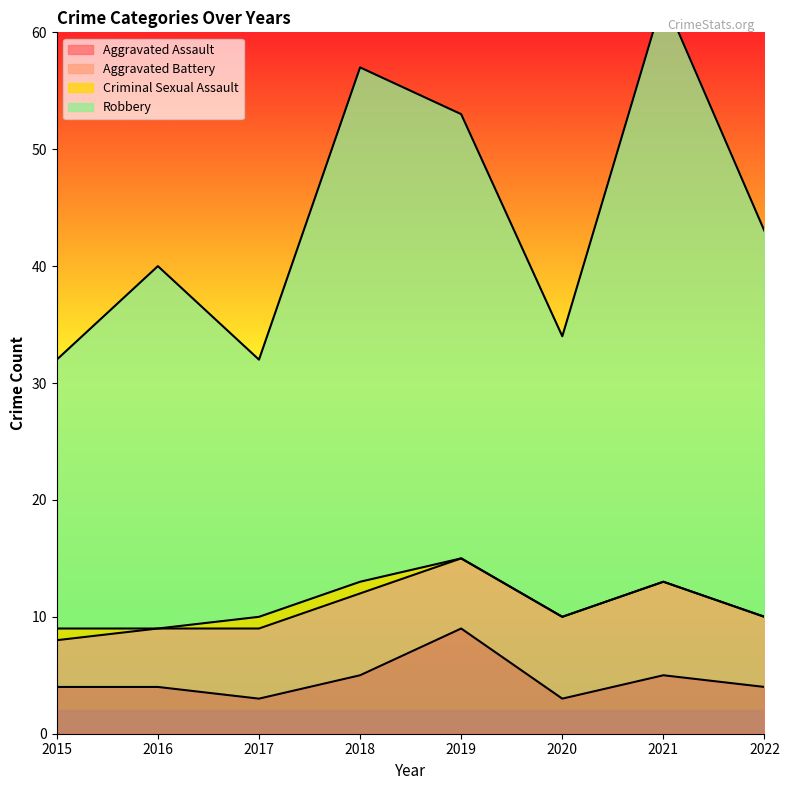

At which label does Aggravated Assault reach its peak?

2019